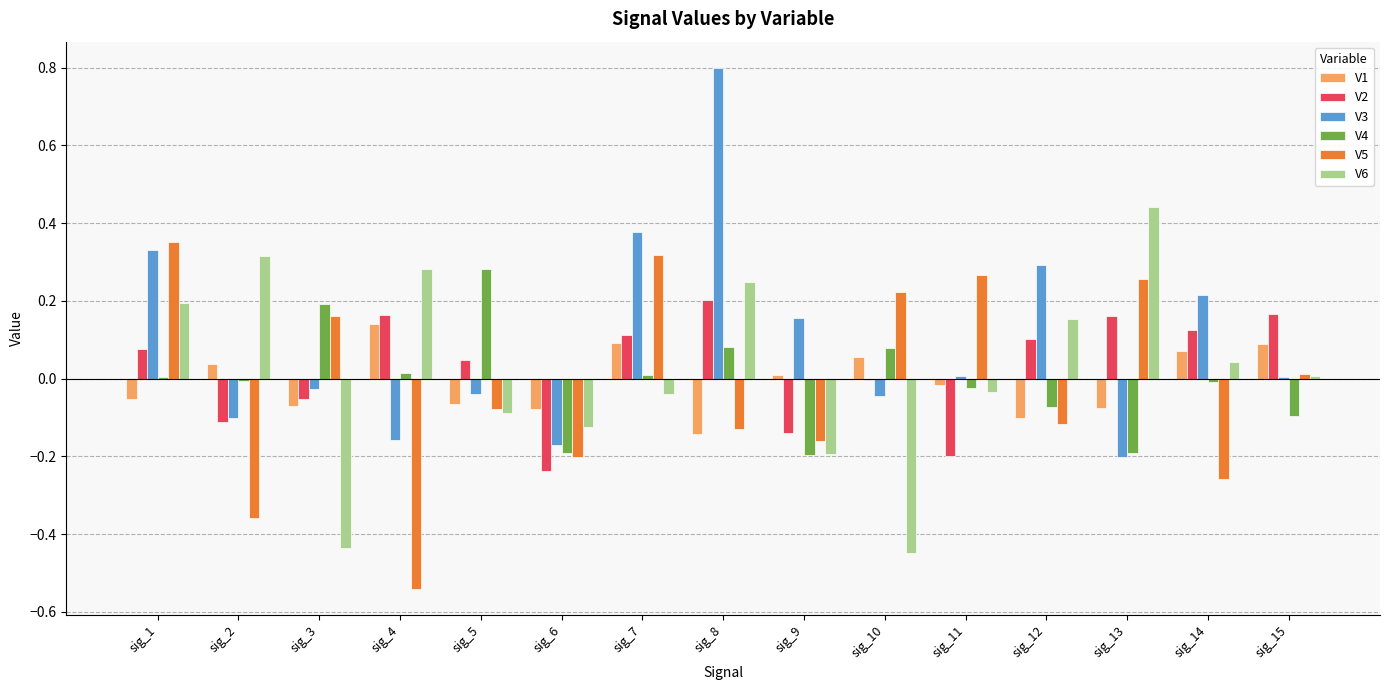

Between sig_1 and sig_11, which series saw the biggest shift?

V3